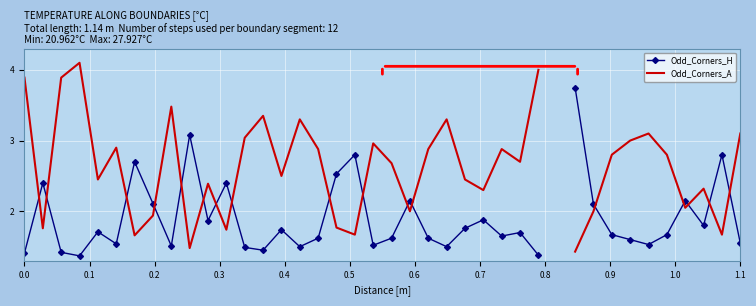

In Odd_Corners_H, how many points are lower than both neighbors (excluding endpoints)?

11